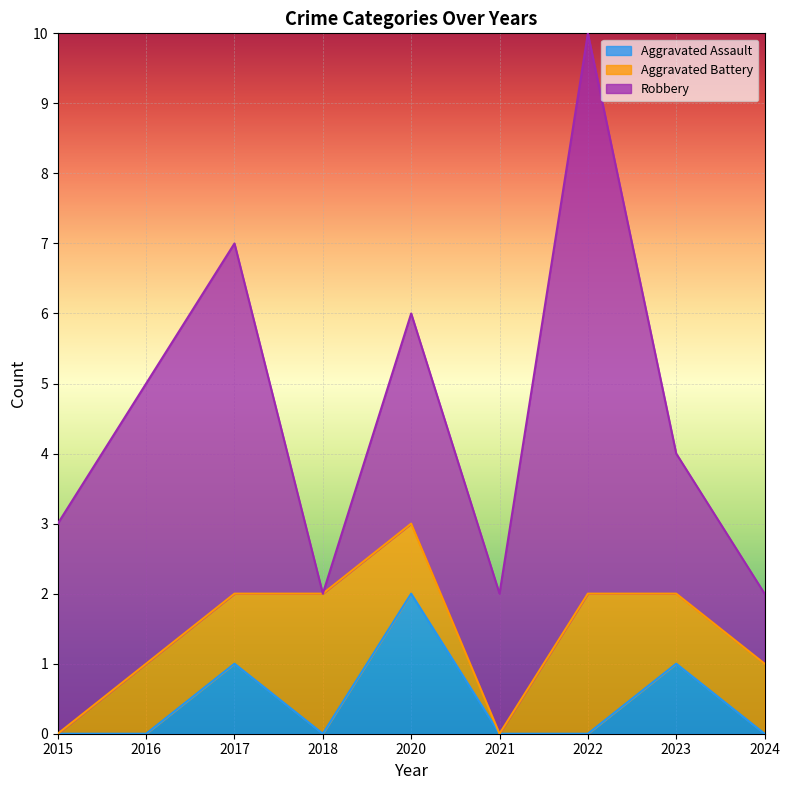

What is the value of the Aggravated Battery point at the 8th from the left?

1